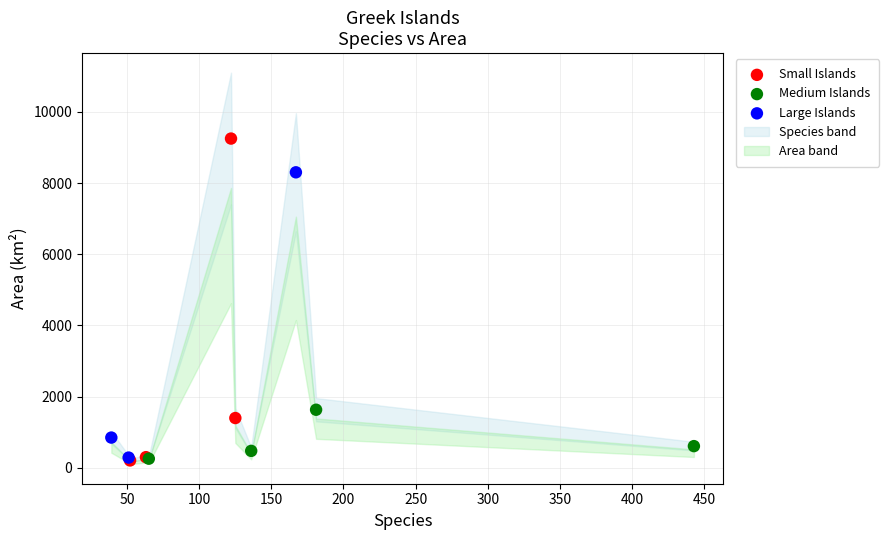

Which series has the largest Y range (max minus min)?

Small Islands